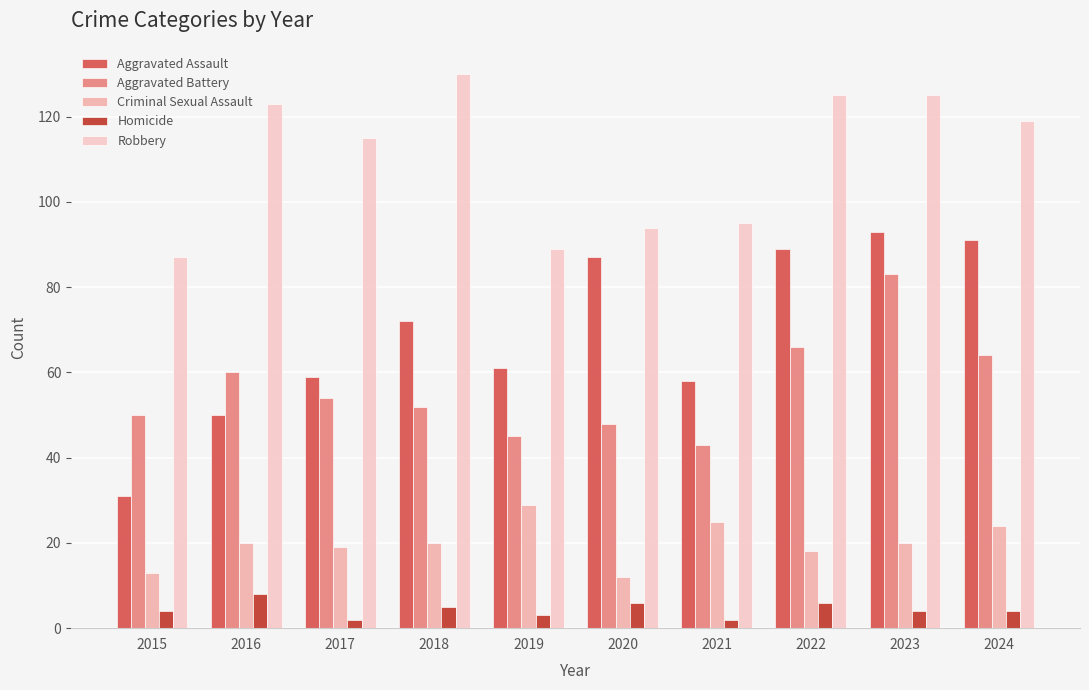

At how many categories does at least one series exceed 65?

10